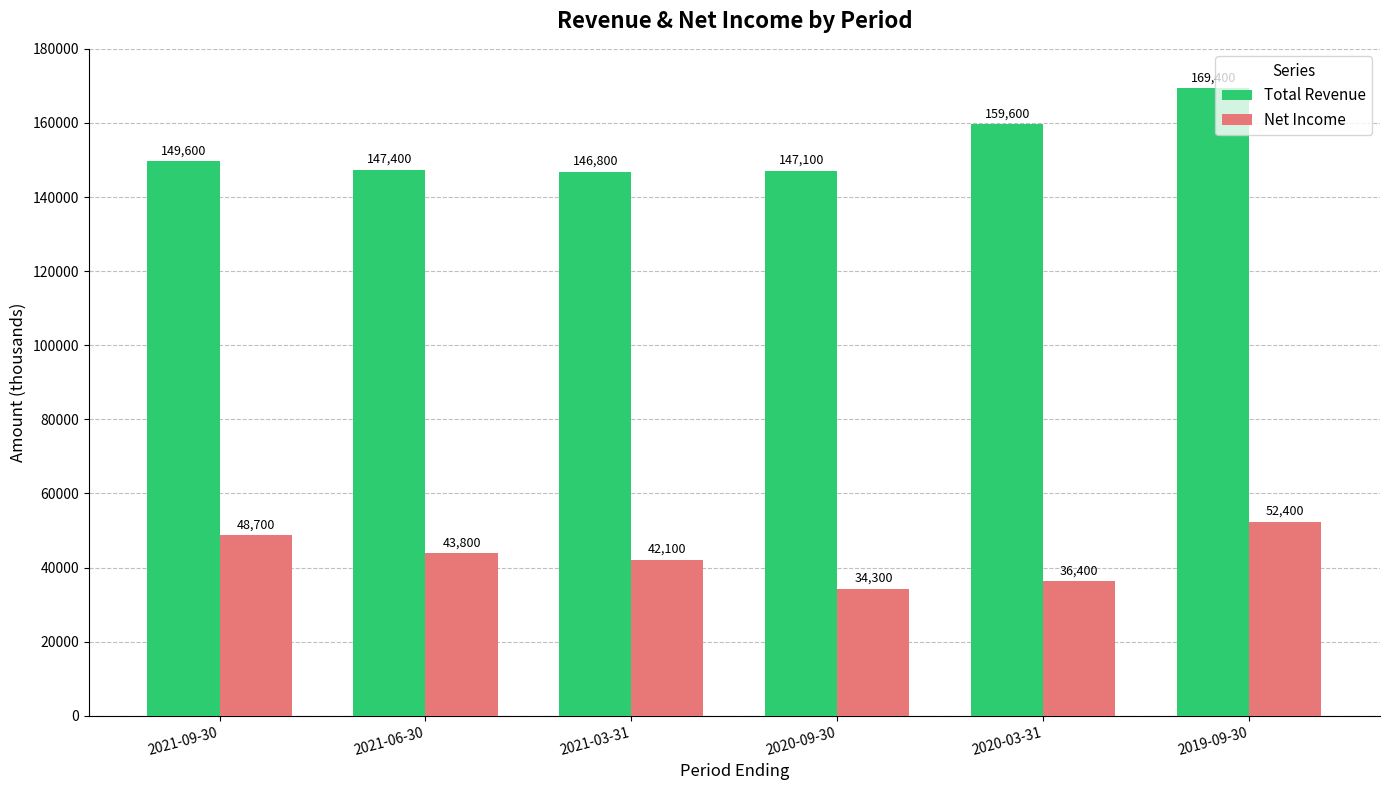

Where does the Net Income series first go above 43800?

2021-09-30